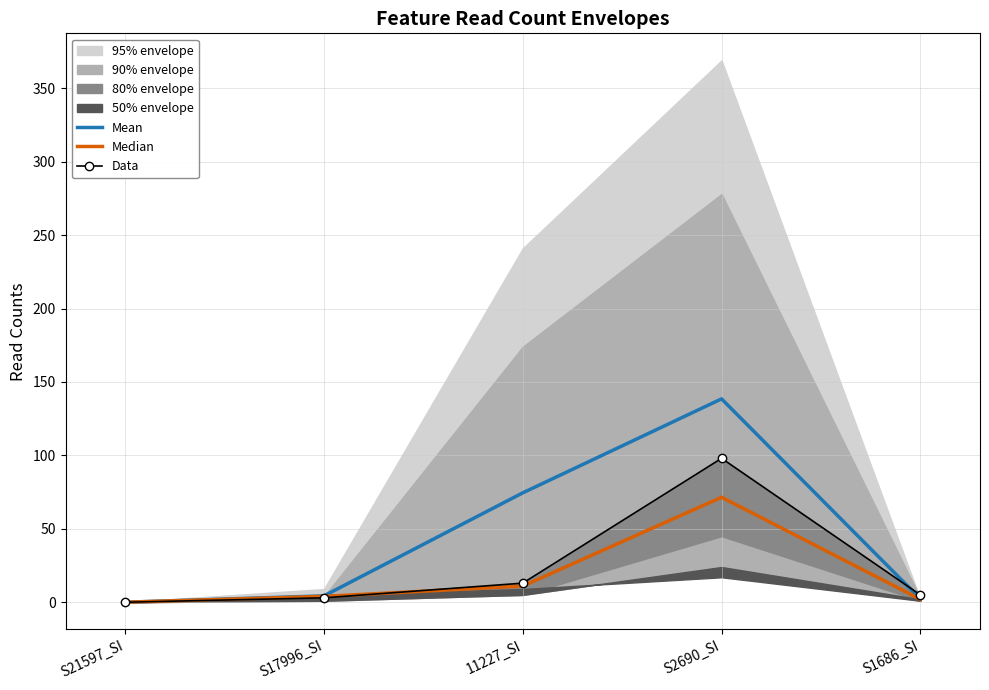

Where is the first local maximum for Mean?

S2690_SI